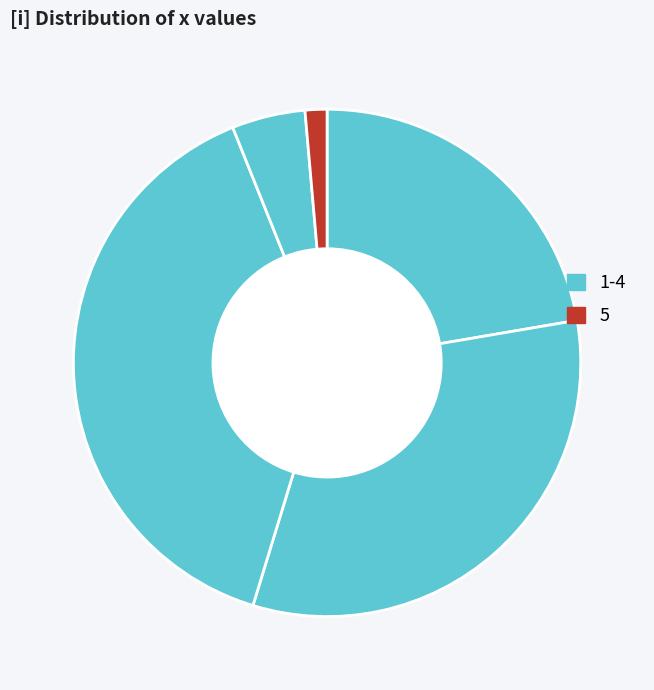

How many segments does this pie chart have?

5